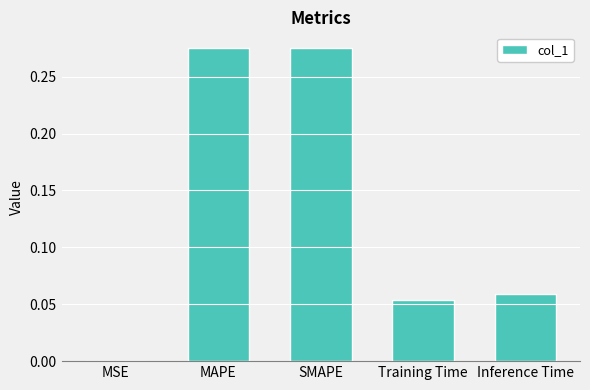

Which has a higher value, Training Time or MAPE?

MAPE